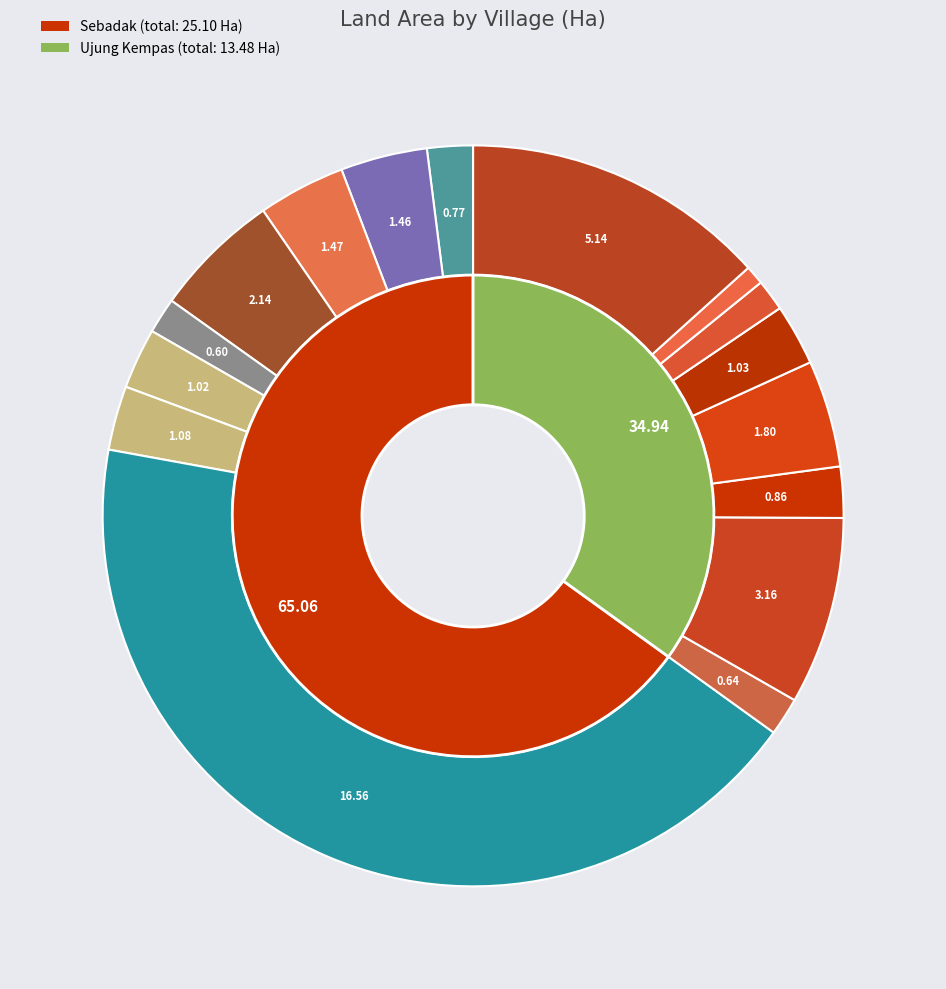

Is it true that Sebadak is 18% of the pie?

False